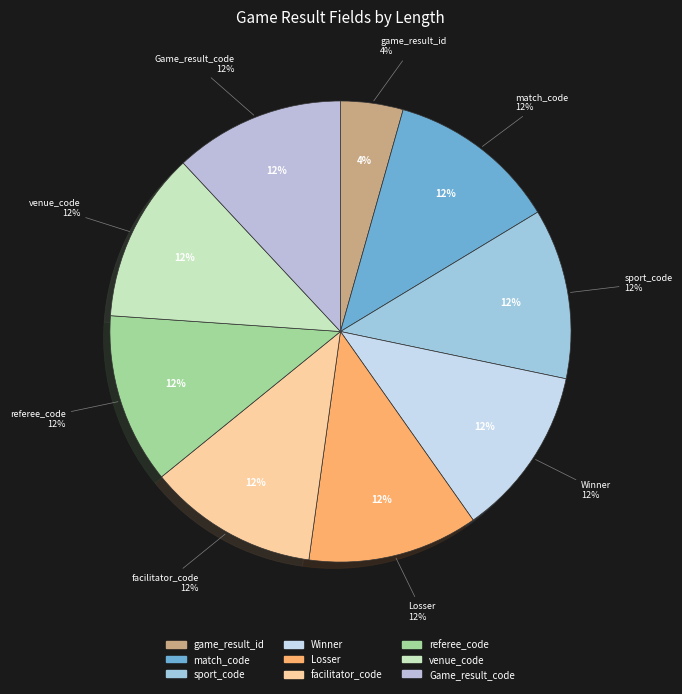

Count the number of slices in the pie.

9